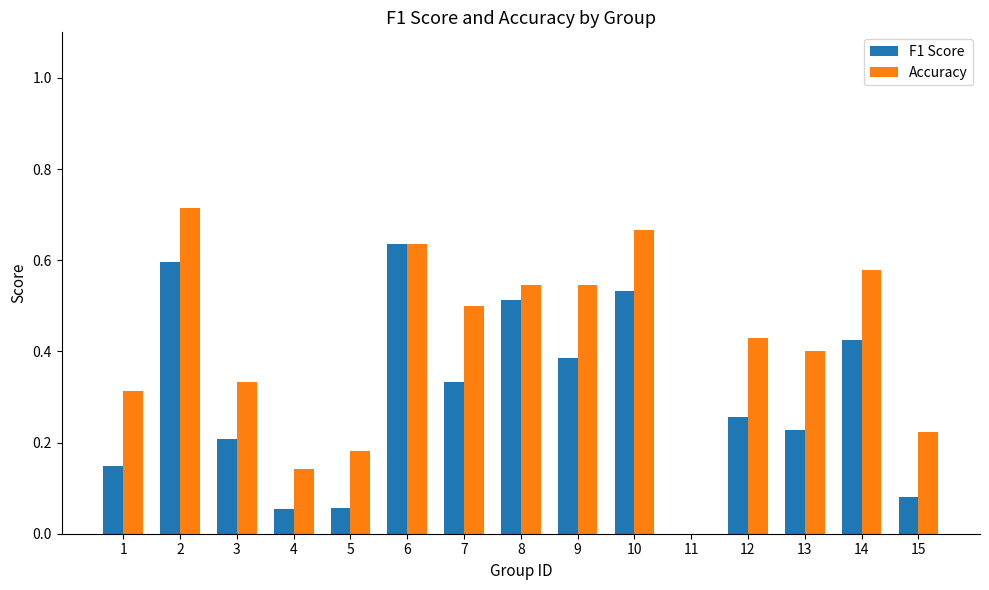

Is the value of Accuracy at 9 greater than the value of F1 Score at 12?

Yes